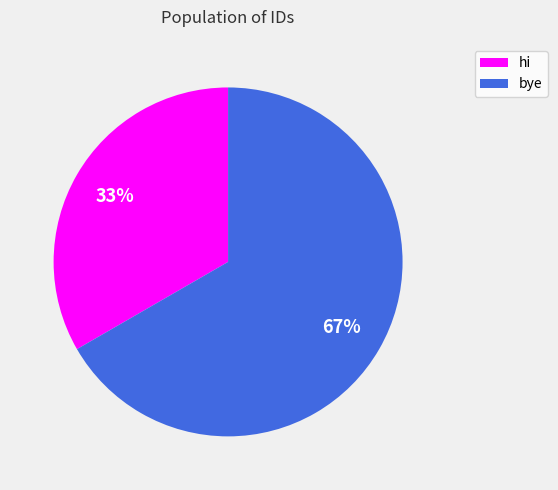

Between hi and bye, which is larger?

bye